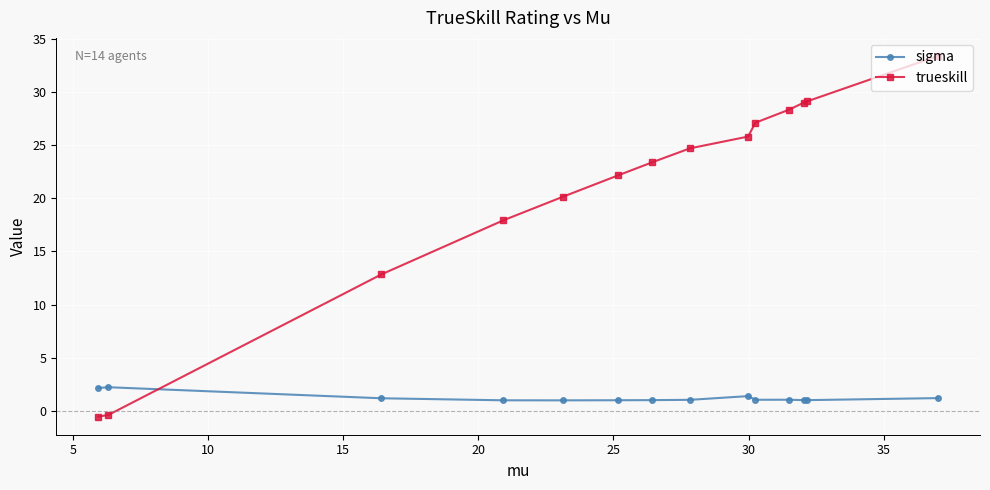

What is the sum of all trueskill values?

293.0